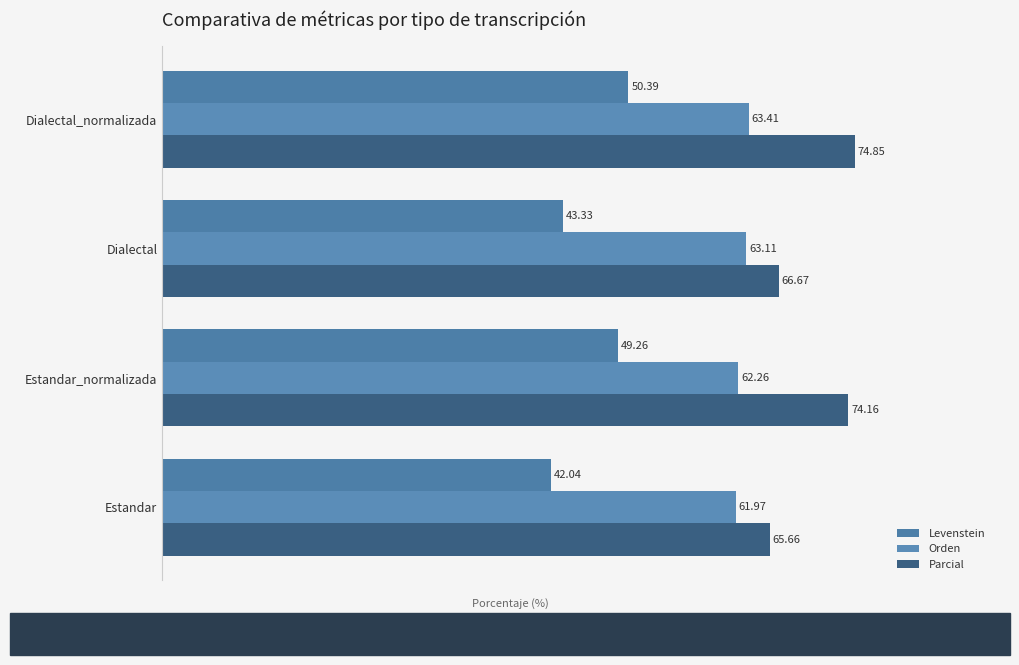

Reading right to left, transcribe all the data shown in this chart.

Levenstein: 50.4	43.3	49.3	42.0
Orden: 63.4	63.1	62.3	62.0
Parcial: 74.9	66.7	74.2	65.7